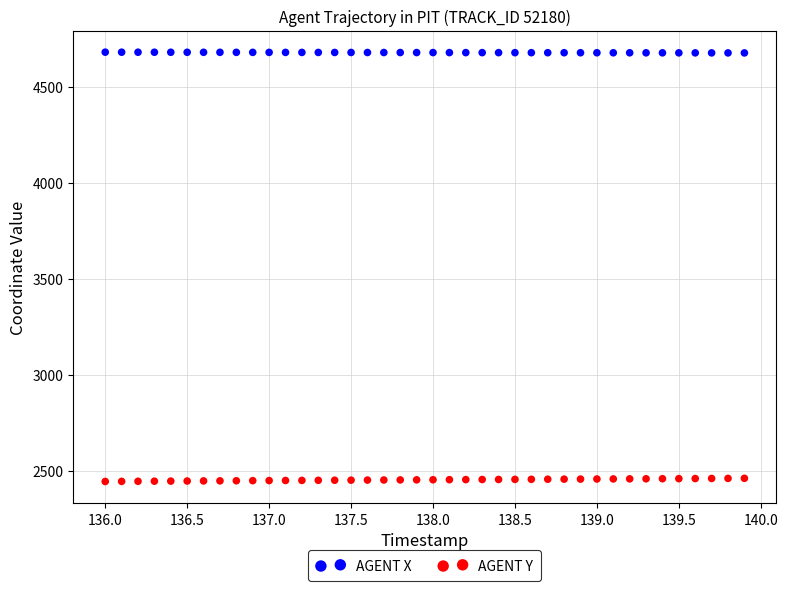

What are all the series names shown in the legend?

AGENT X, AGENT Y